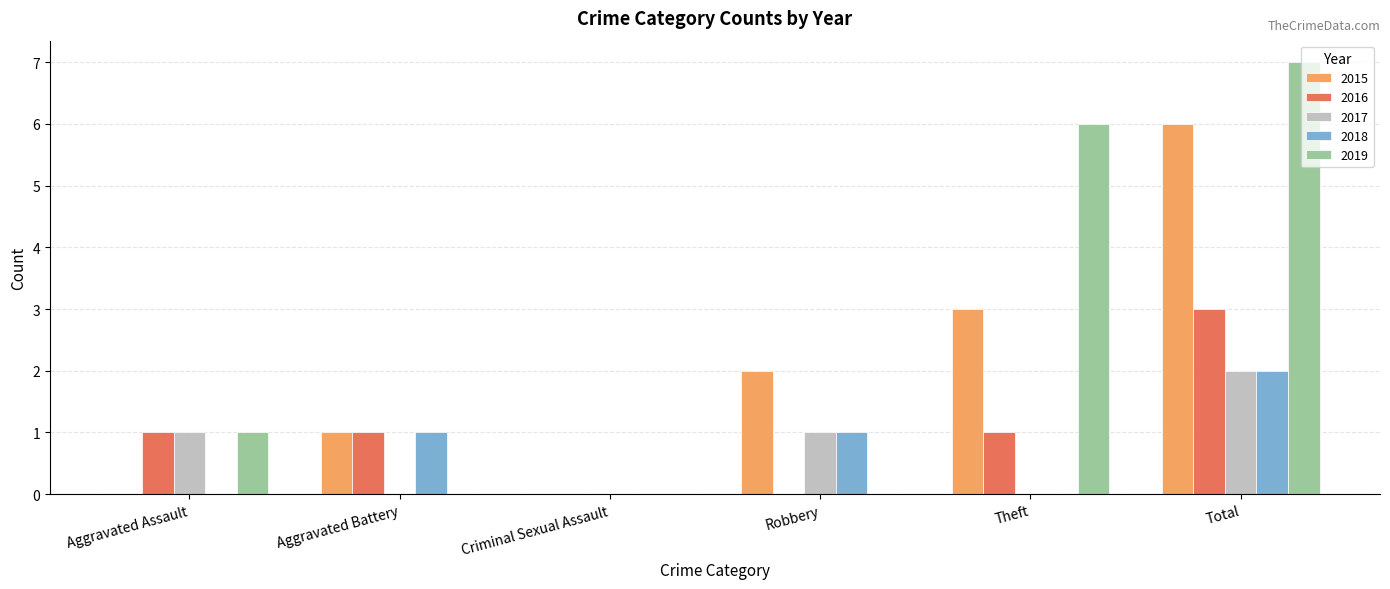

Is the value of 2015 at Aggravated Battery greater than the value of 2018 at Total?

No